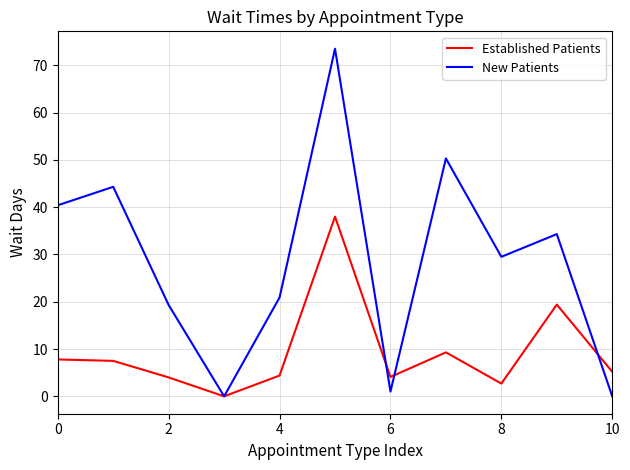

Does the chart display data point markers on the line(s)?

No